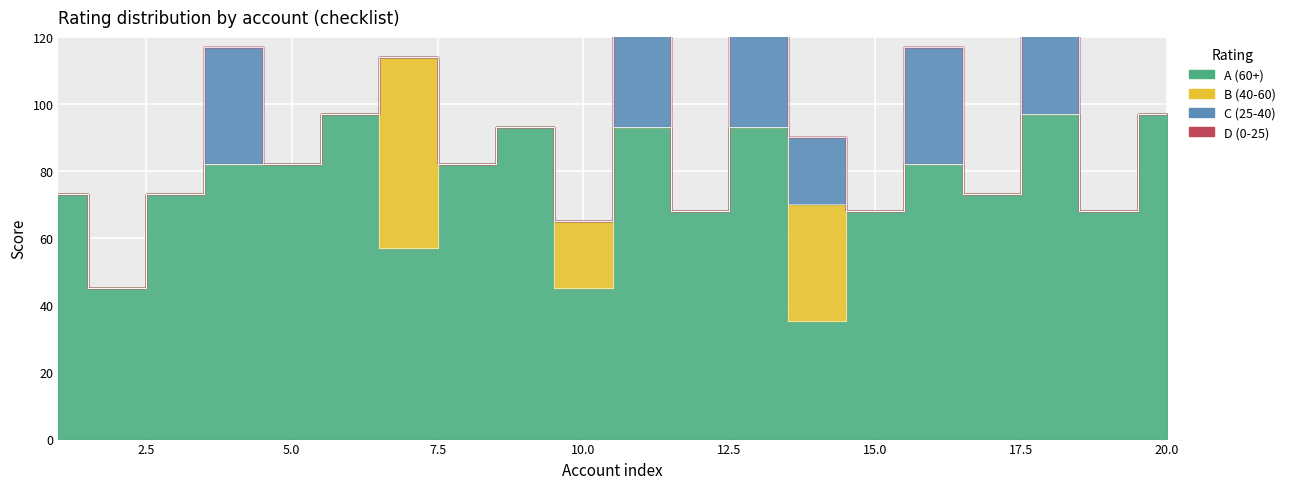

The A (60+) series shows 45 at 2. True or false?

True